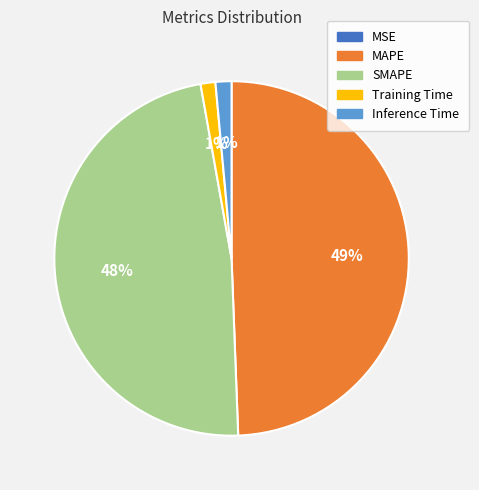

Is it true that SMAPE is 48% of the pie?

True